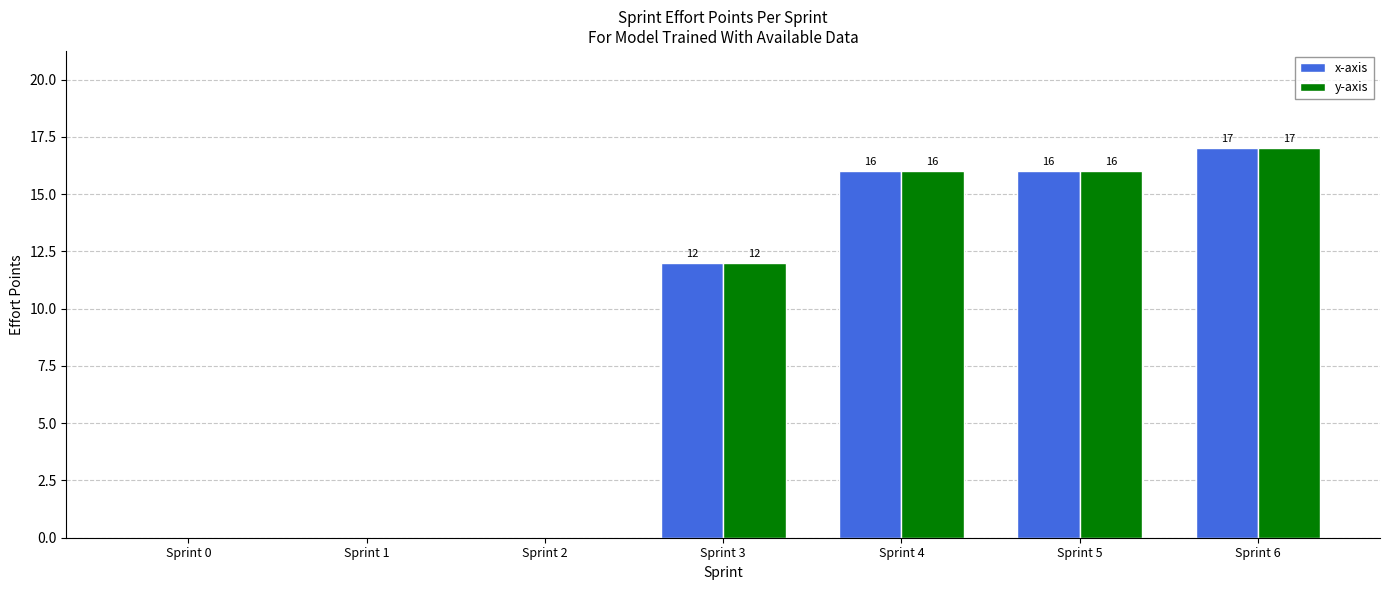

What is the sum of all x-axis values?

61